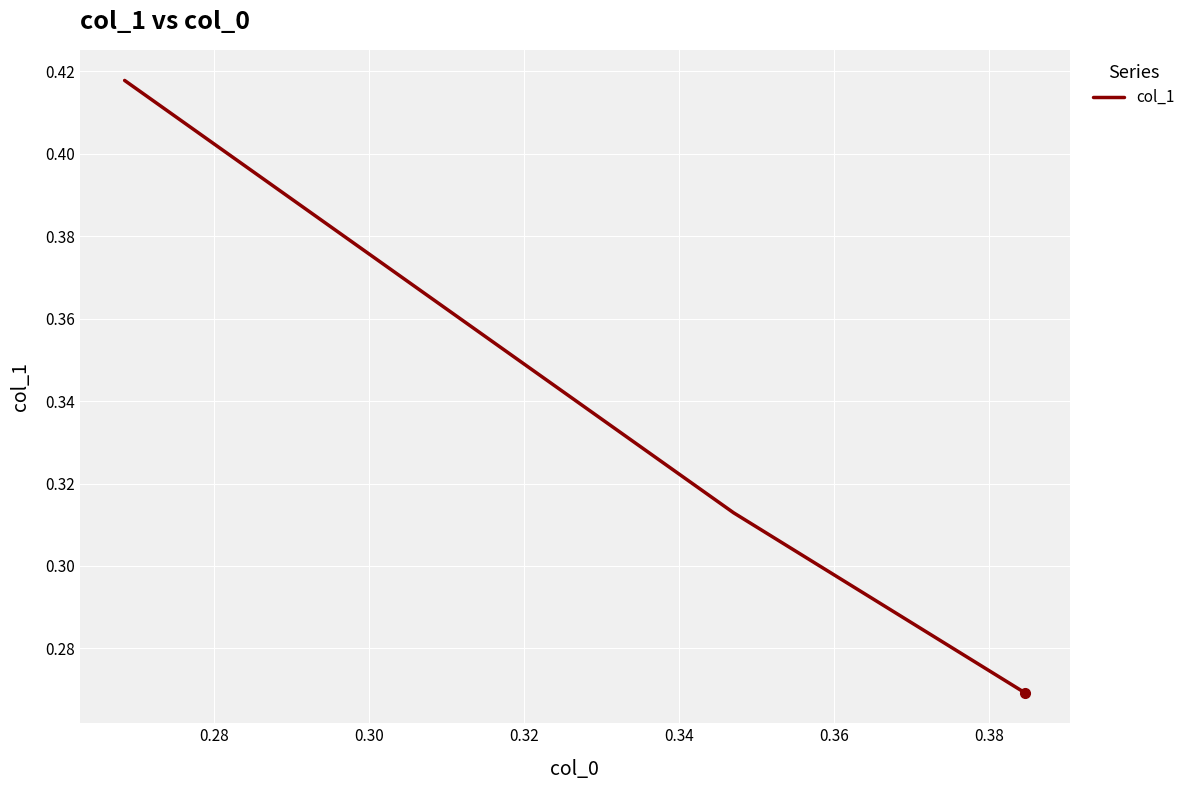

What is the sum of all values?

1.0